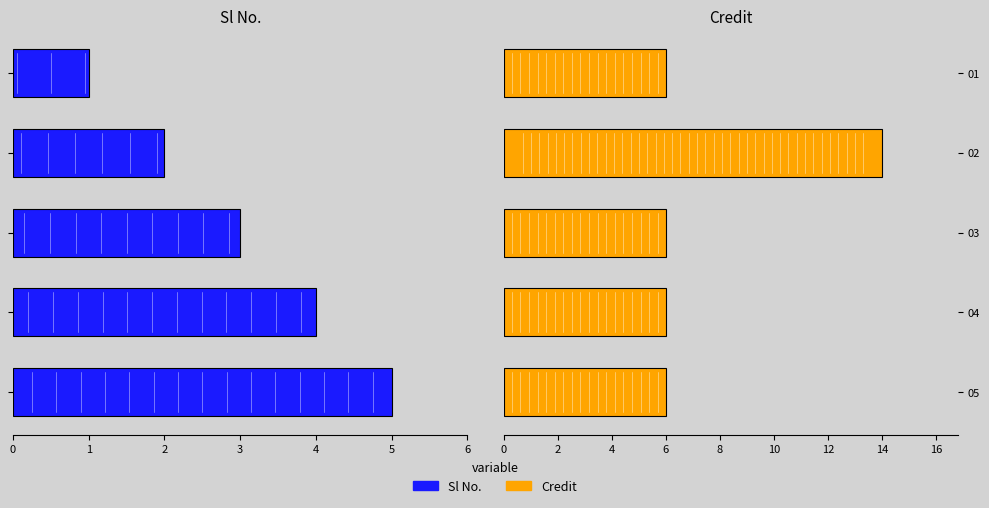

What are all the series names shown in the legend?

Sl No., Credit